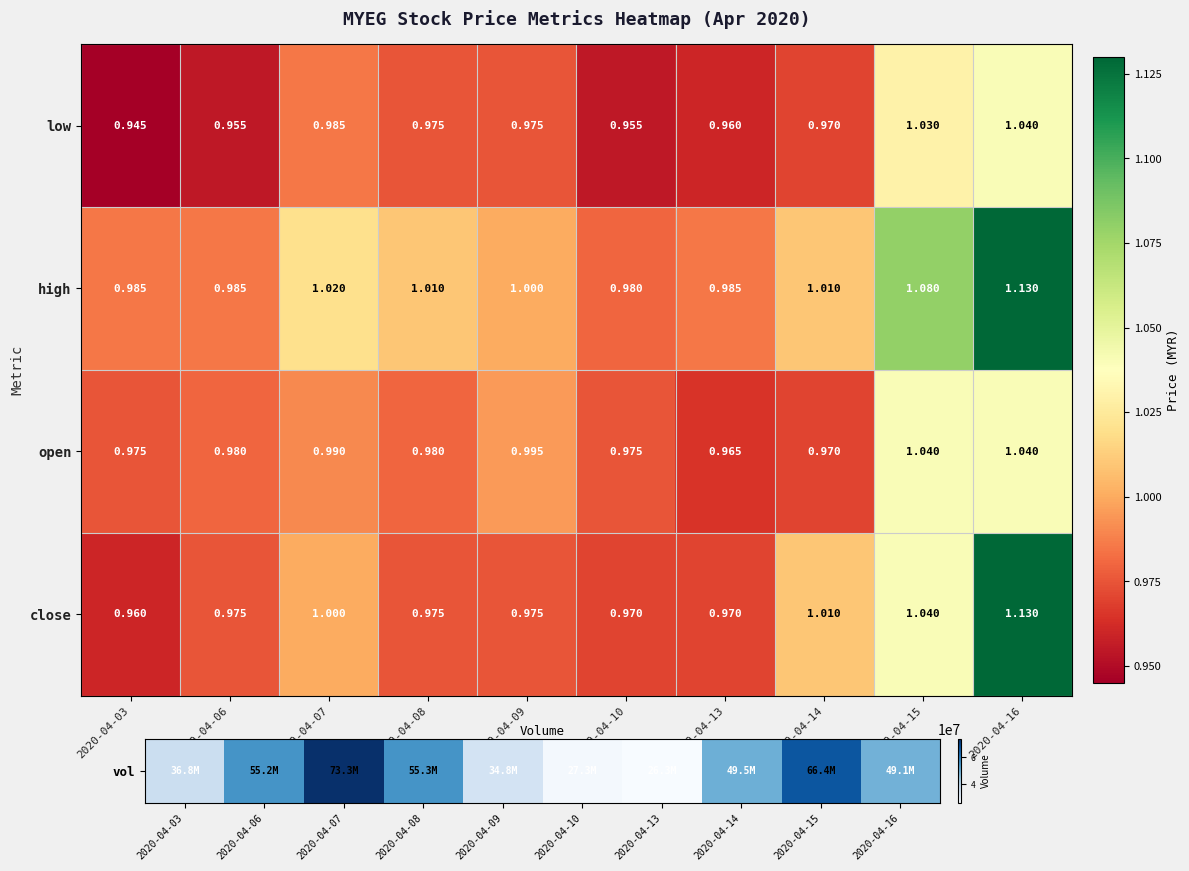

Is the value of high at 2020-04-03 greater than the value of close at 2020-04-09?

Yes